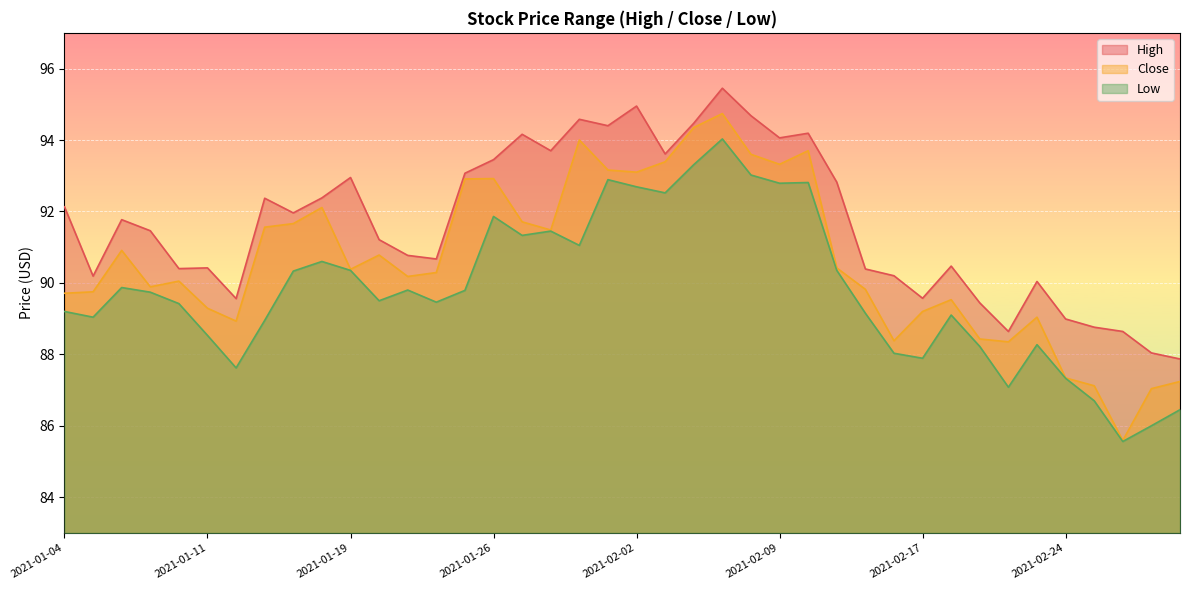

What is the sum of all Low values?

3592.1